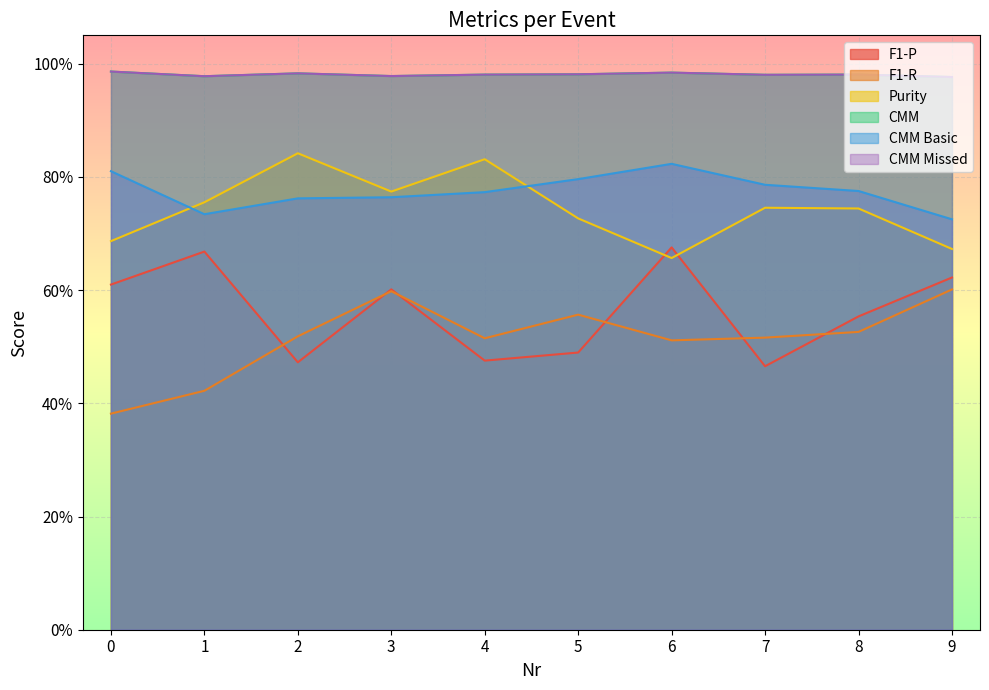

The value of F1-P at 5 is 0.8. True or false?

False